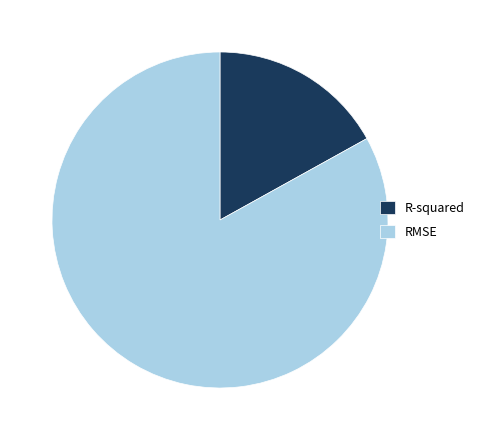

Which has a higher value, RMSE or R-squared?

RMSE